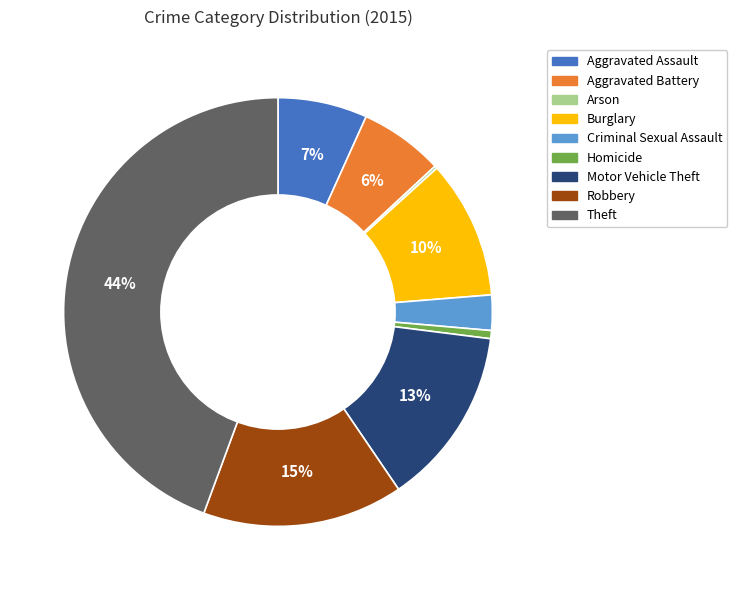

Does Aggravated Assault account for over 50% of the chart?

No